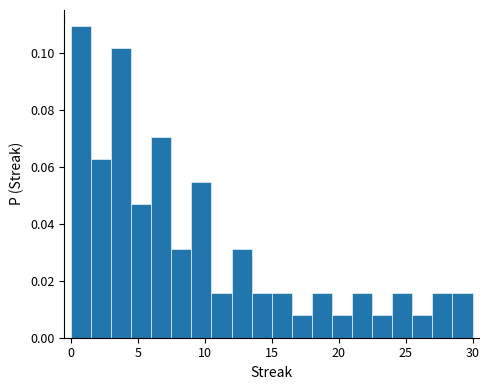

Around what value on the x-axis is the tallest bar? Give the approximate position of its centre, as read against the axis.

1.0